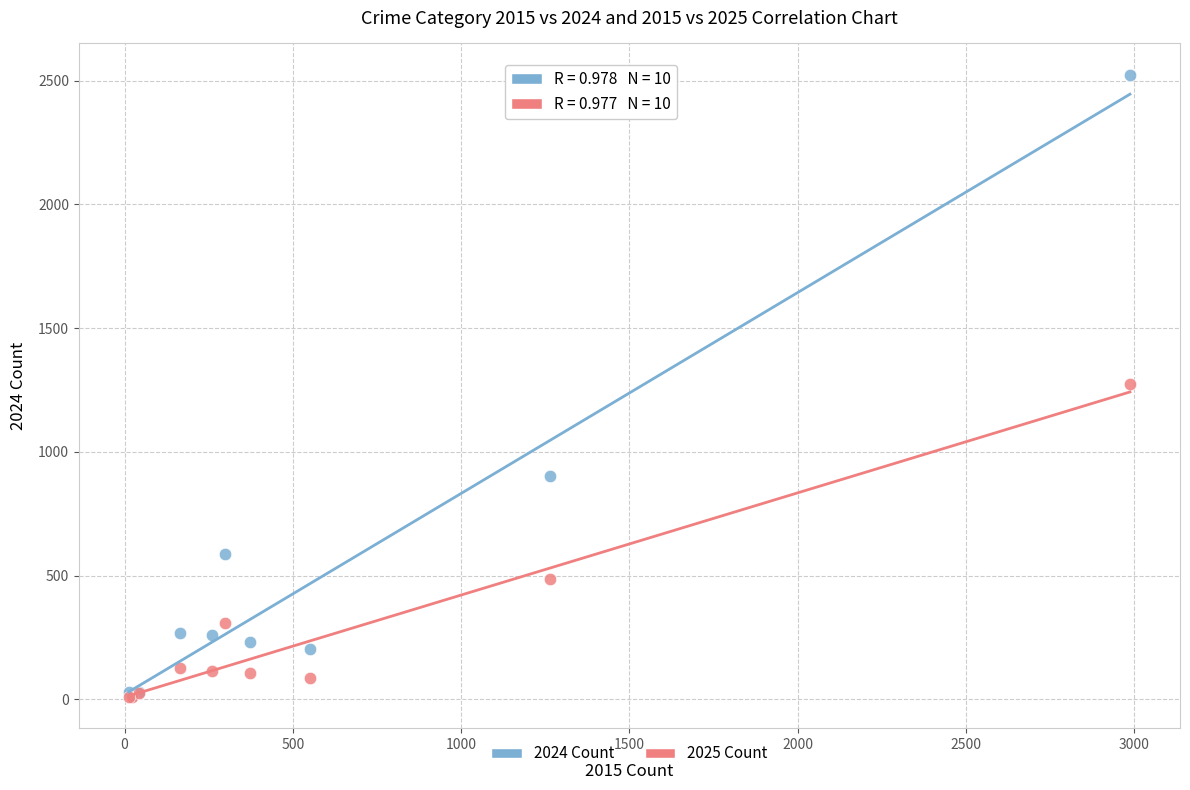

Which series contains the highest Y value?

2024 Count